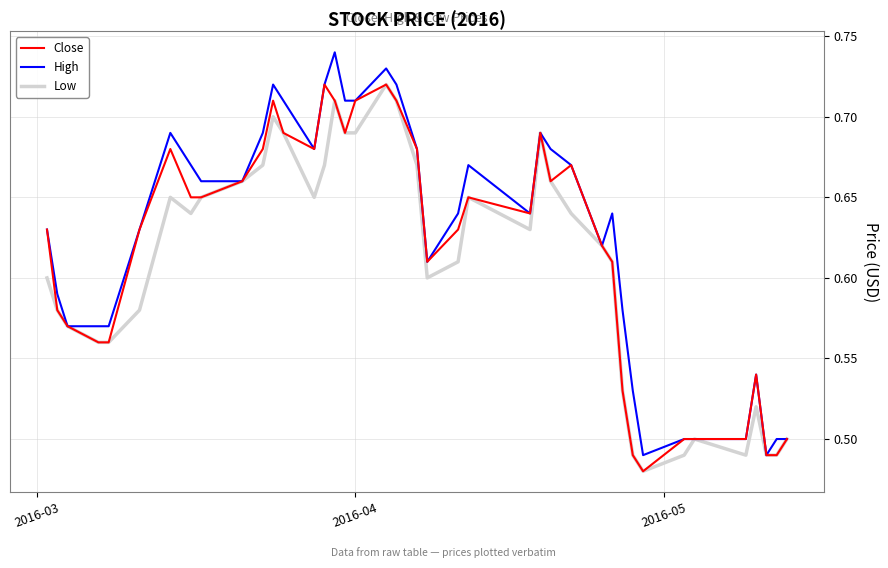

What is the sum of all High values?

25.0